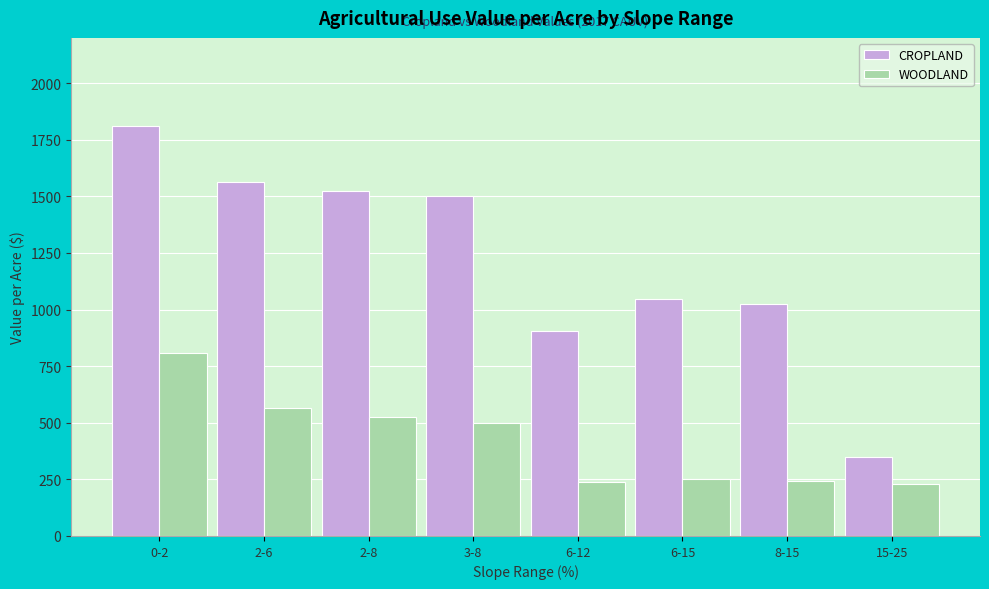

How many distinct data groups are displayed?

2